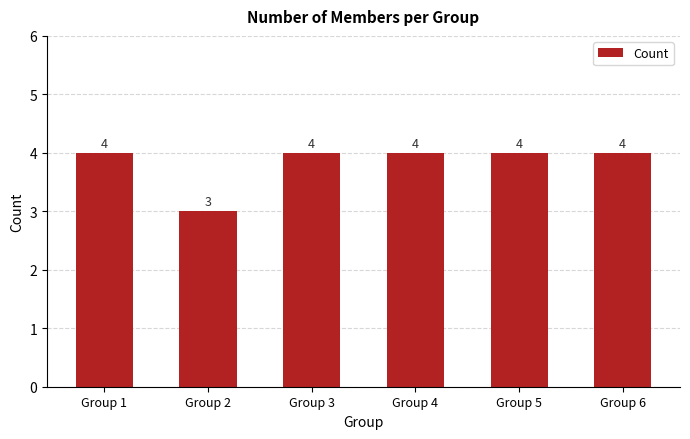

Does the chart contain stacked bars?

No